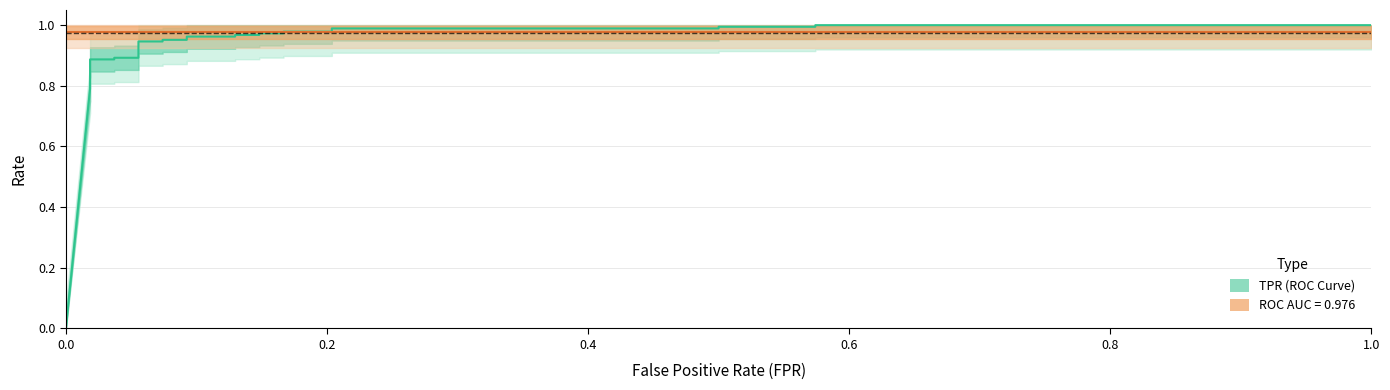

What is the difference between the maximum and second lowest values in the tpr series?

0.2